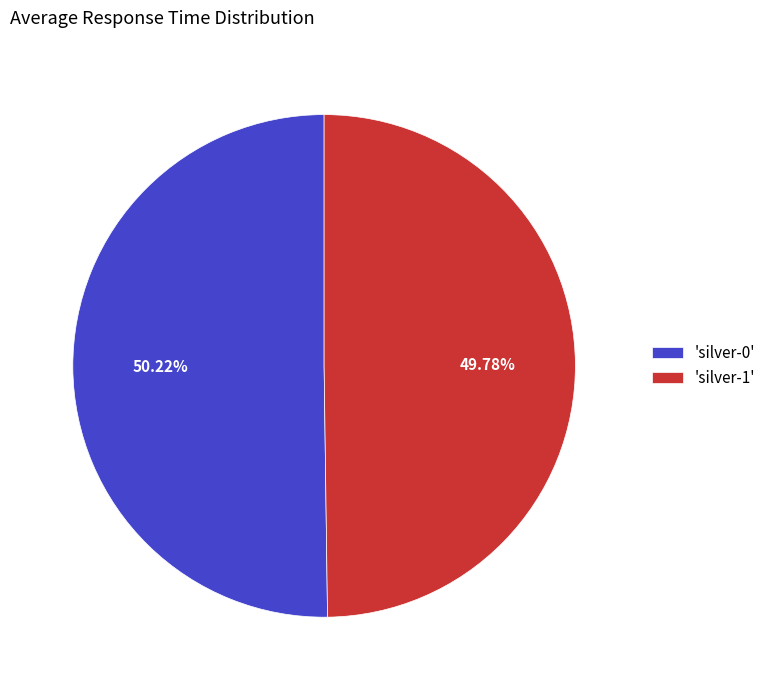

What is the ratio of the value at 'silver-0' to the value at 'silver-1'?

1.0